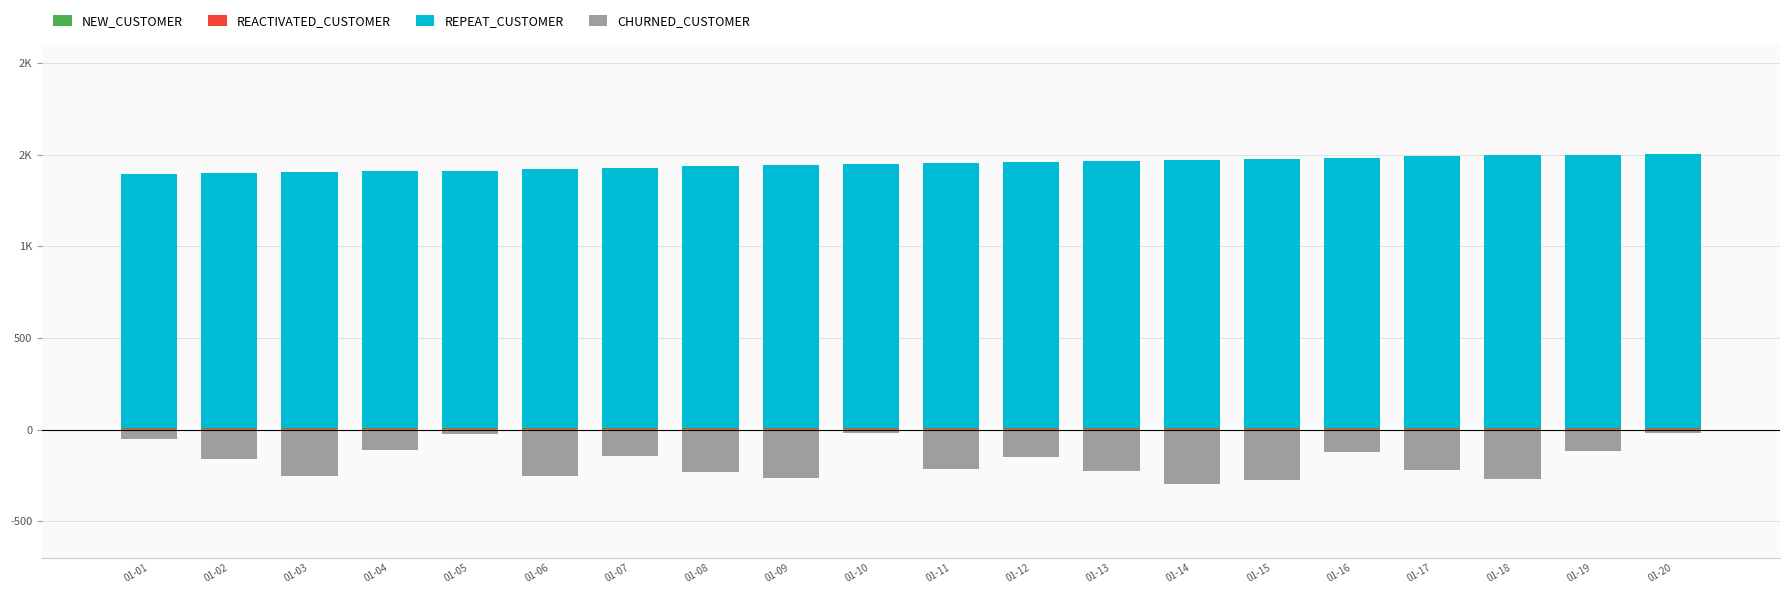

What is the difference between the second highest and minimum values in the CHURNED_CUSTOMER series?

278.0